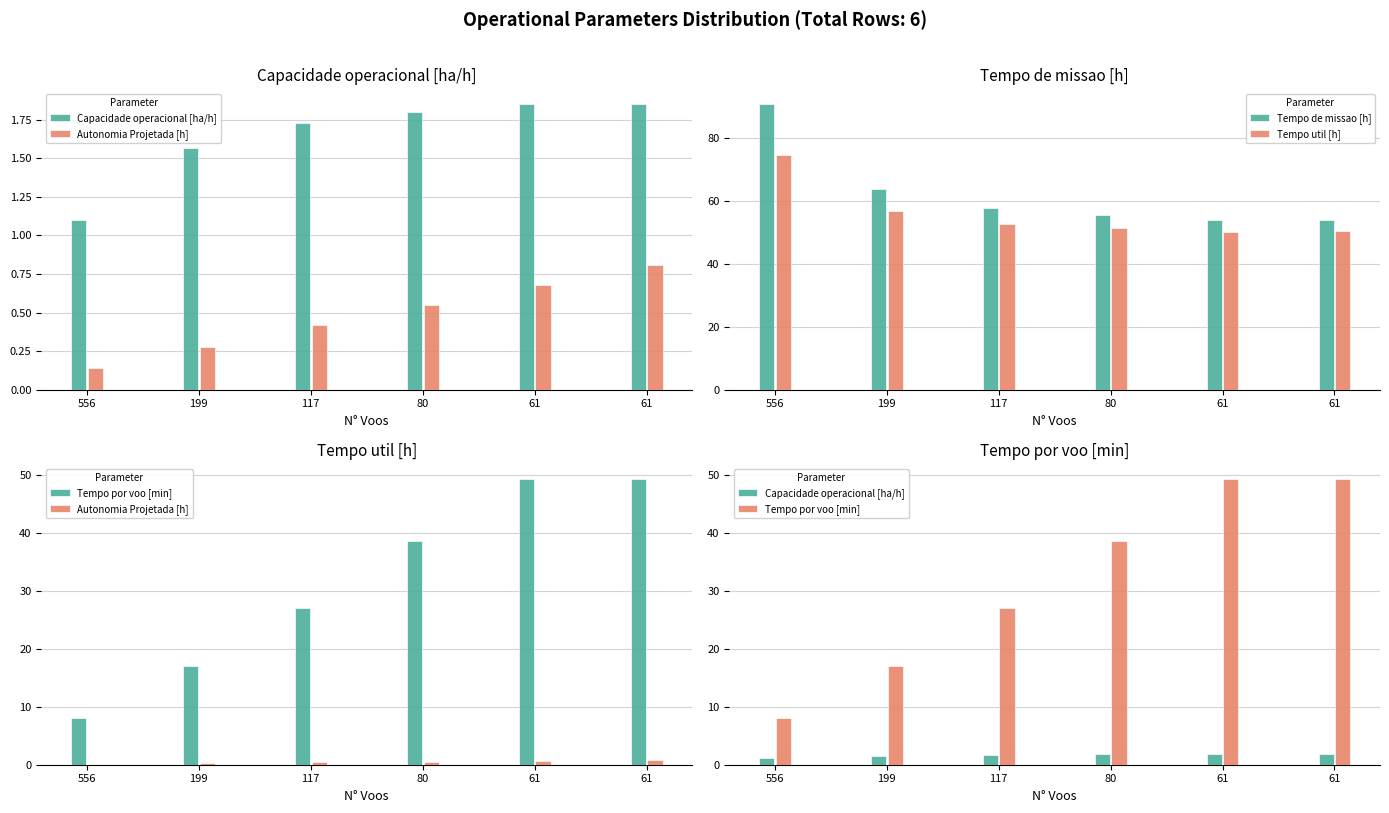

Read the Tempo por voo [min] value at 117.

27.0